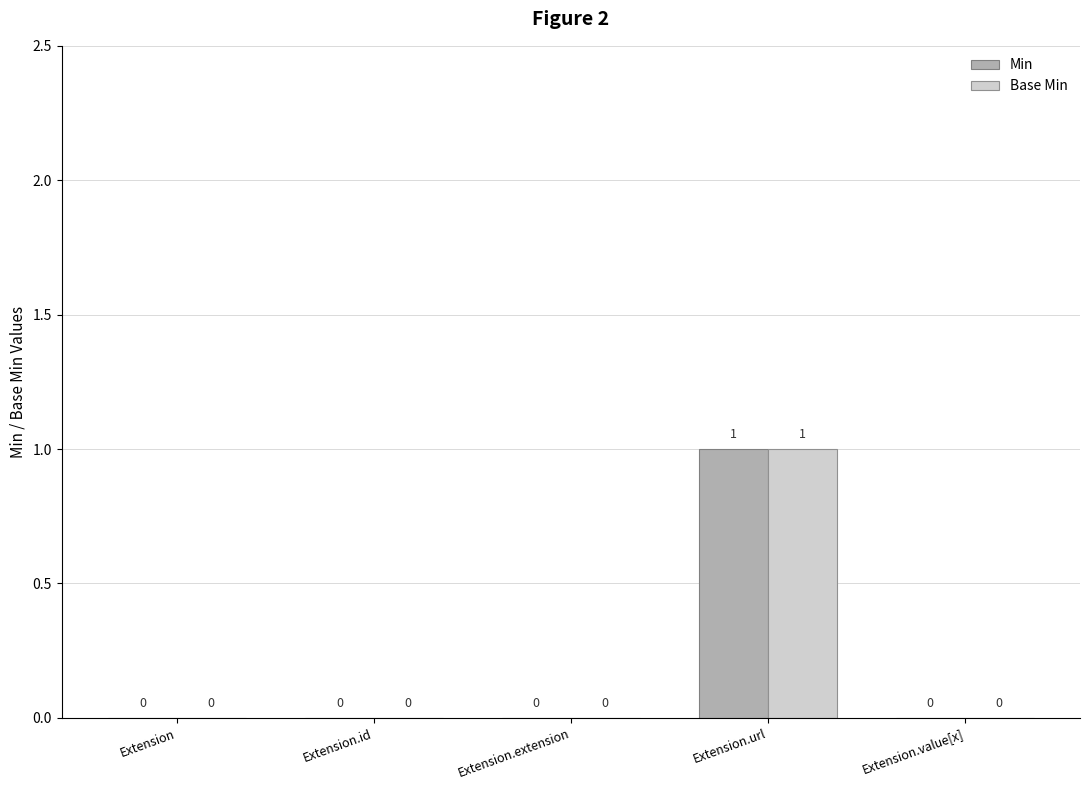

Reading left to right, transcribe all the data shown in this chart.

Min: 0	0	0	1	0
Base Min: 0	0	0	1	0